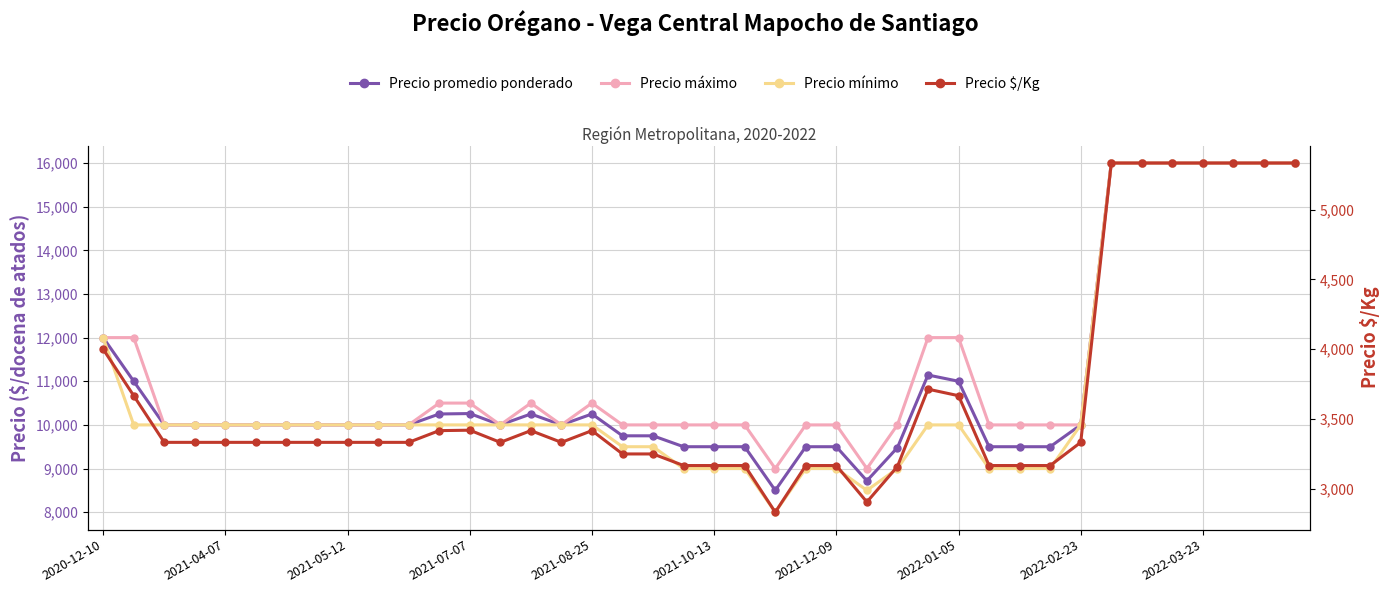

Where does the Precio máximo series first go above 10000?

2020-12-10